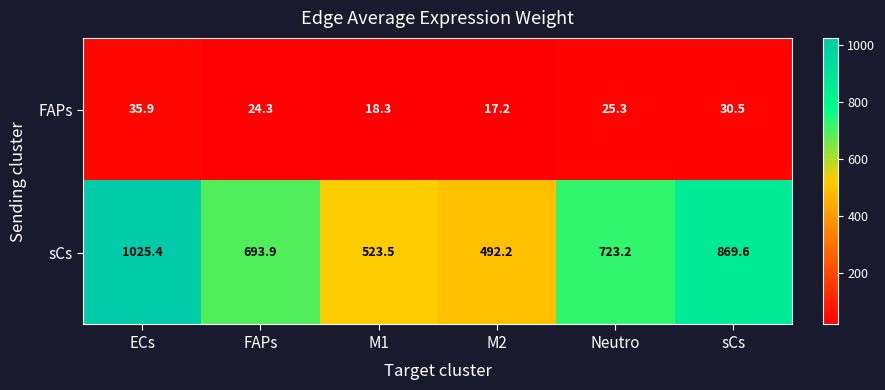

At Neutro, list the series in order from smallest to largest.

FAPs, sCs